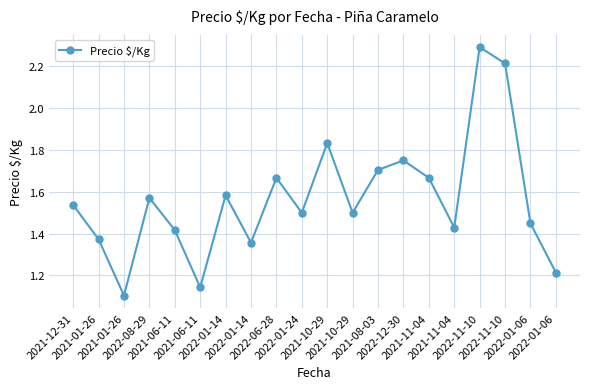

Which label corresponds to the largest value in the chart?

2022-11-10